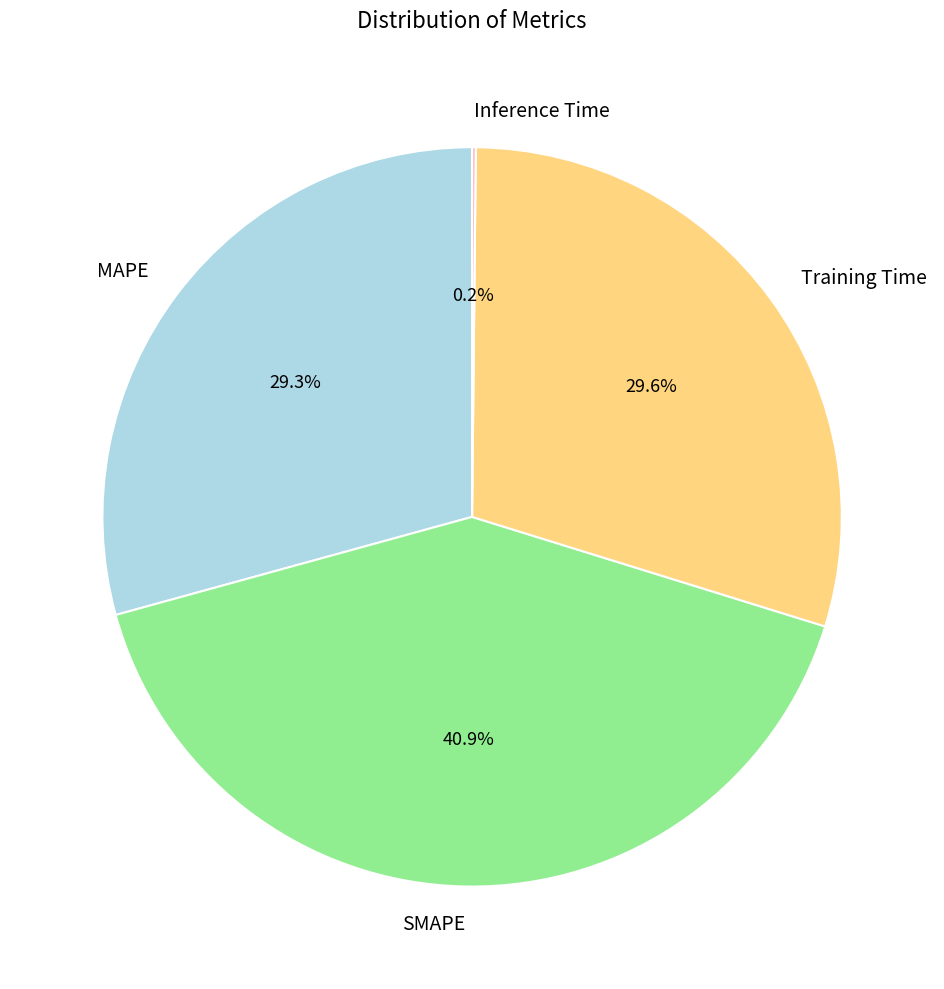

What is the largest slice in the pie chart?

SMAPE